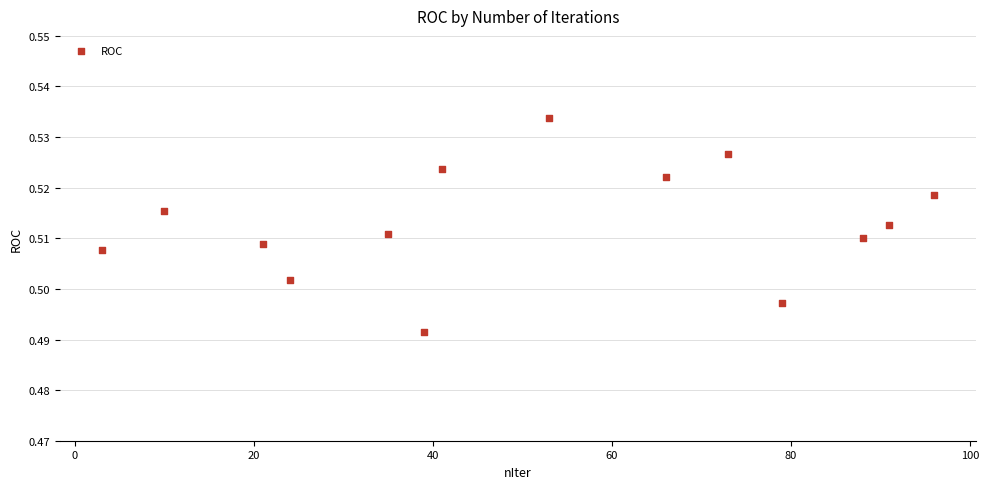

What is the range of X values (max minus min)?

93.0